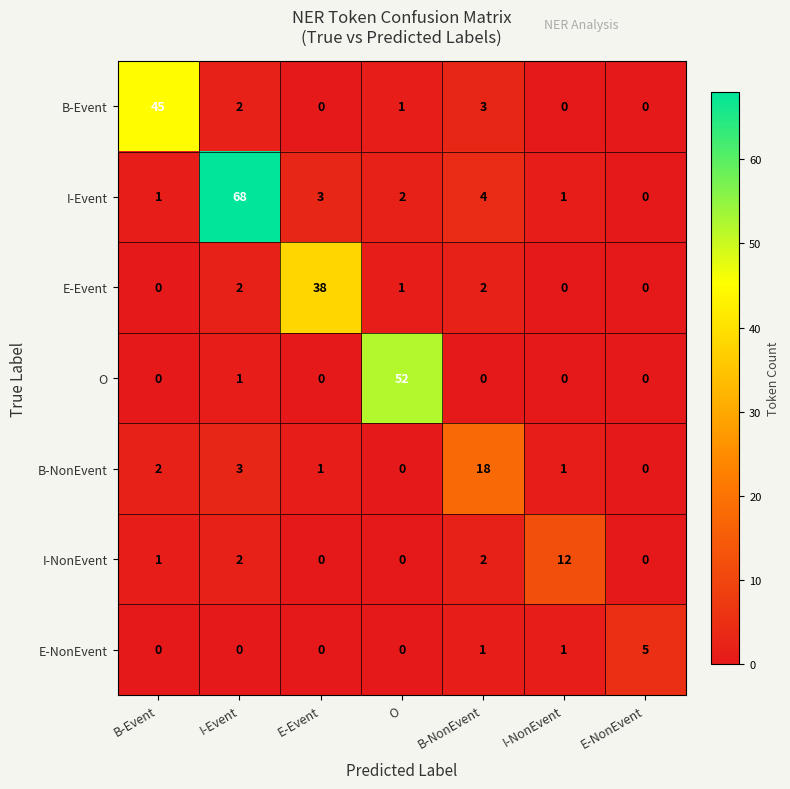

The B-Event series shows -19 at I-NonEvent. True or false?

False